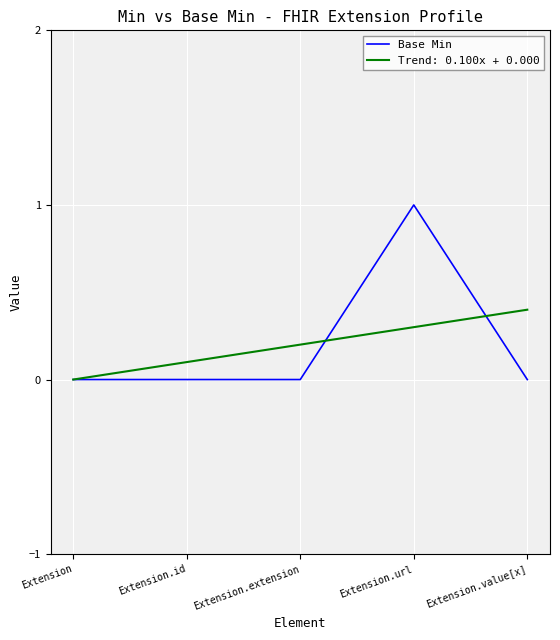

What is the maximum value shown in the chart?

1.0